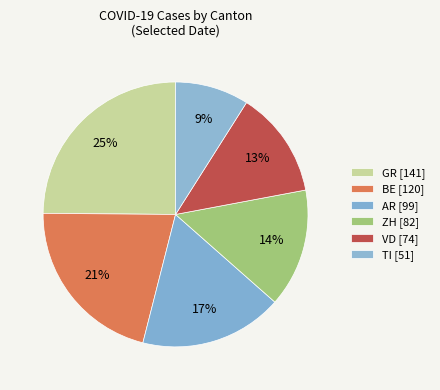

How many slices are in this pie chart?

6